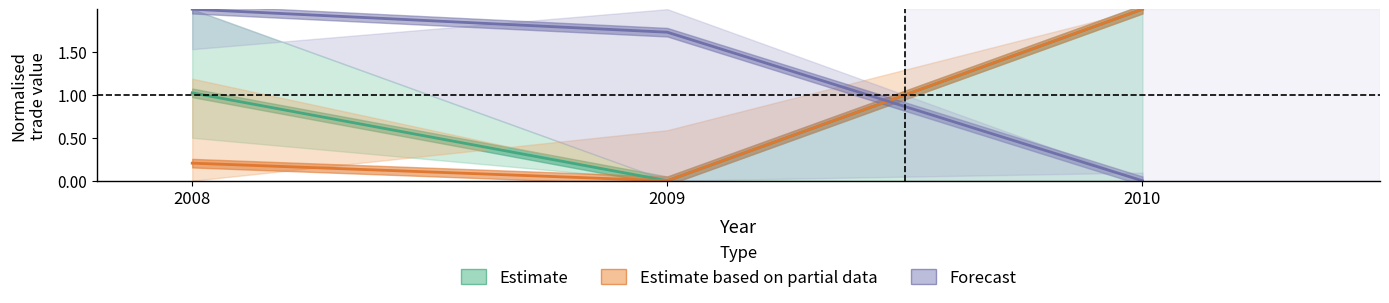

Reading right to left, transcribe all the data shown in this chart.

Estimate: 2010=2.0	2009=0.0	2008=1.0
Estimate based on partial data: 2010=2.0	2009=0.0	2008=0.2
Forecast: 2010=0.0	2009=1.7	2008=2.0